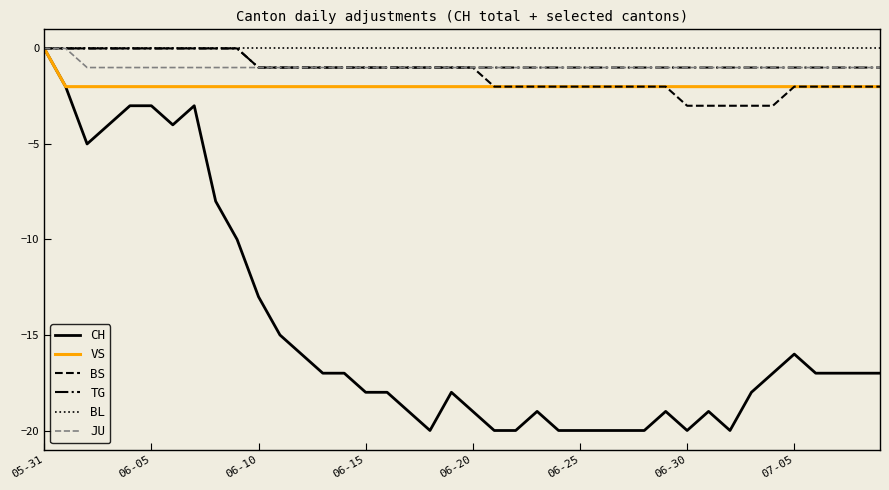

How many series are shown in this chart?

6